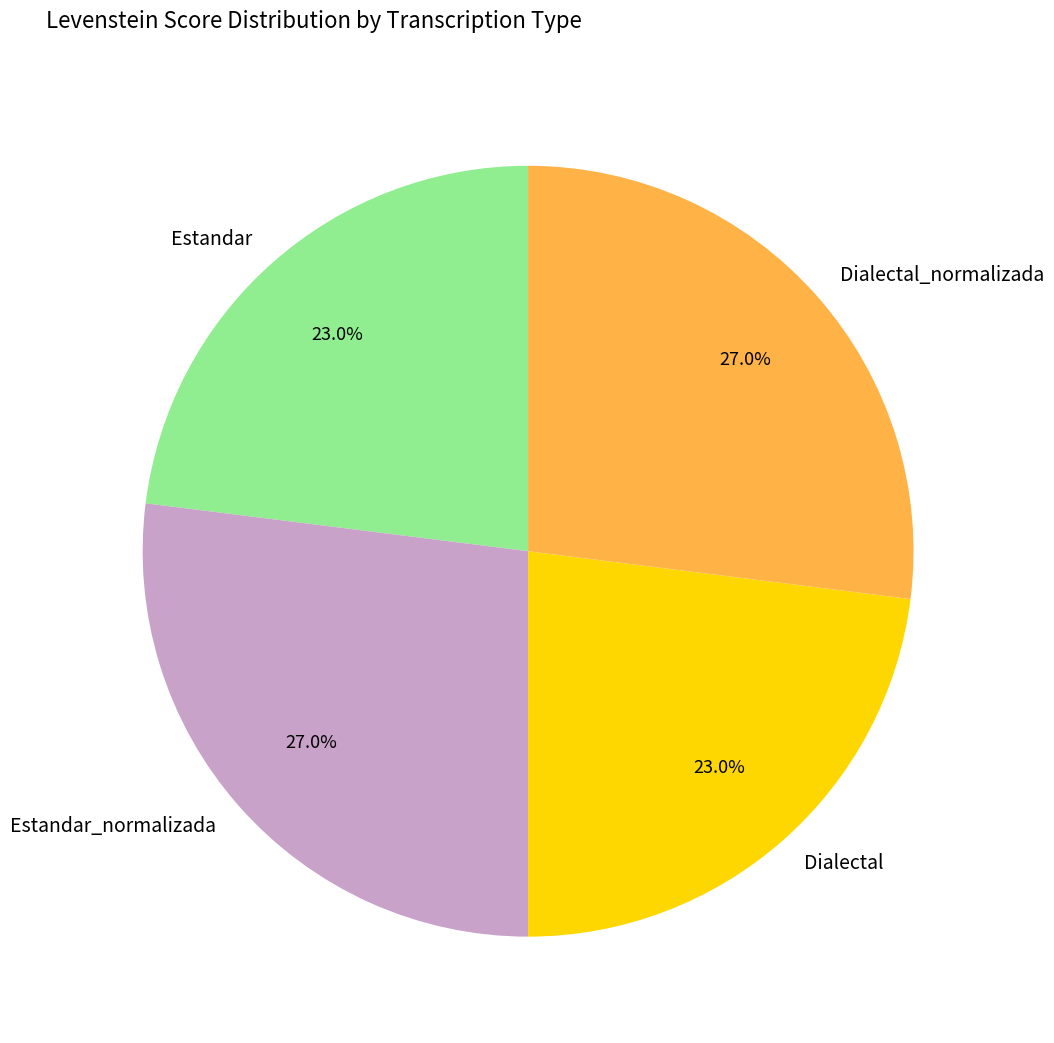

To the nearest percent, what percentage of the pie is Estandar?

23%